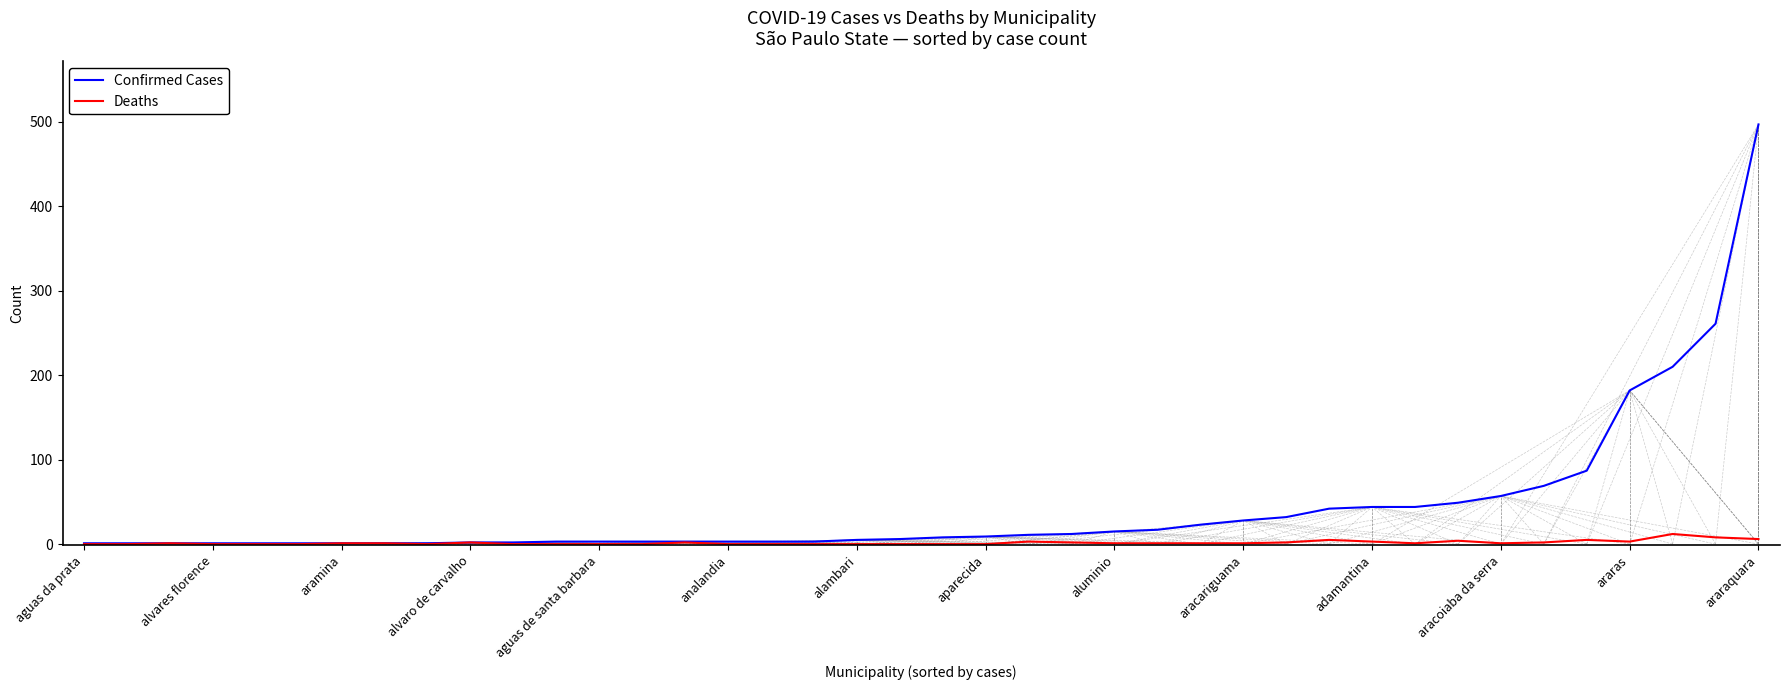

List the series in order of their overall mean, lowest first.

Deaths, Confirmed Cases